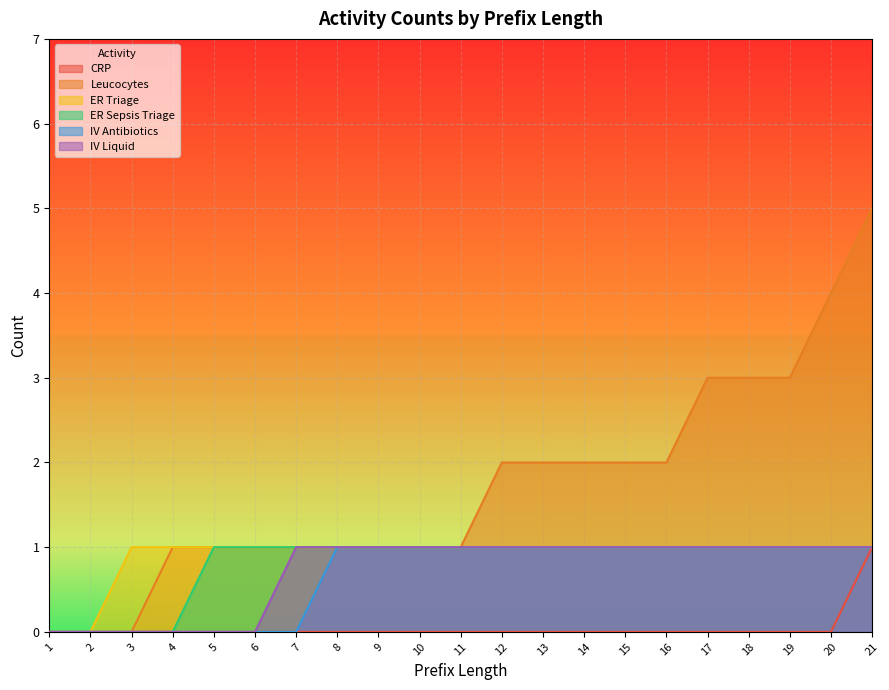

How many IV Liquid values are between 0 and 1?

21